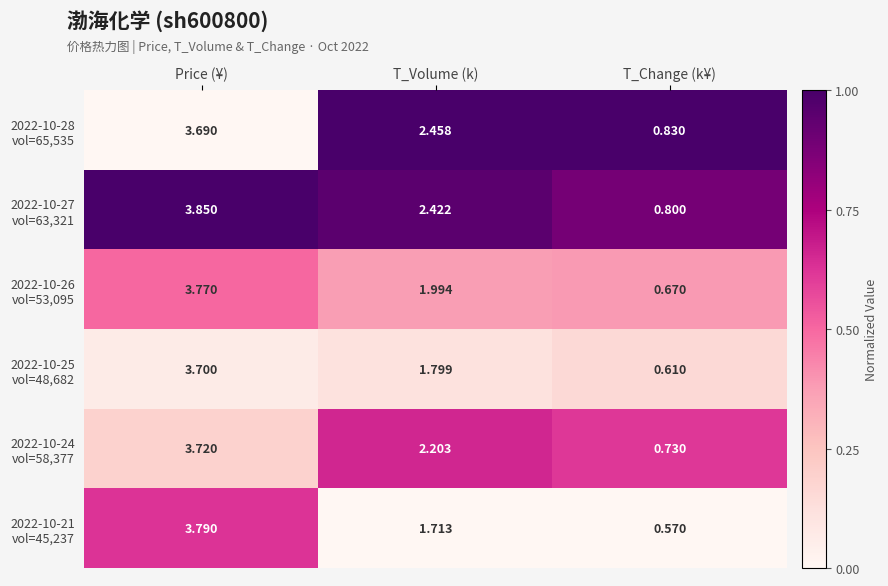

How many data points does each series have?

3